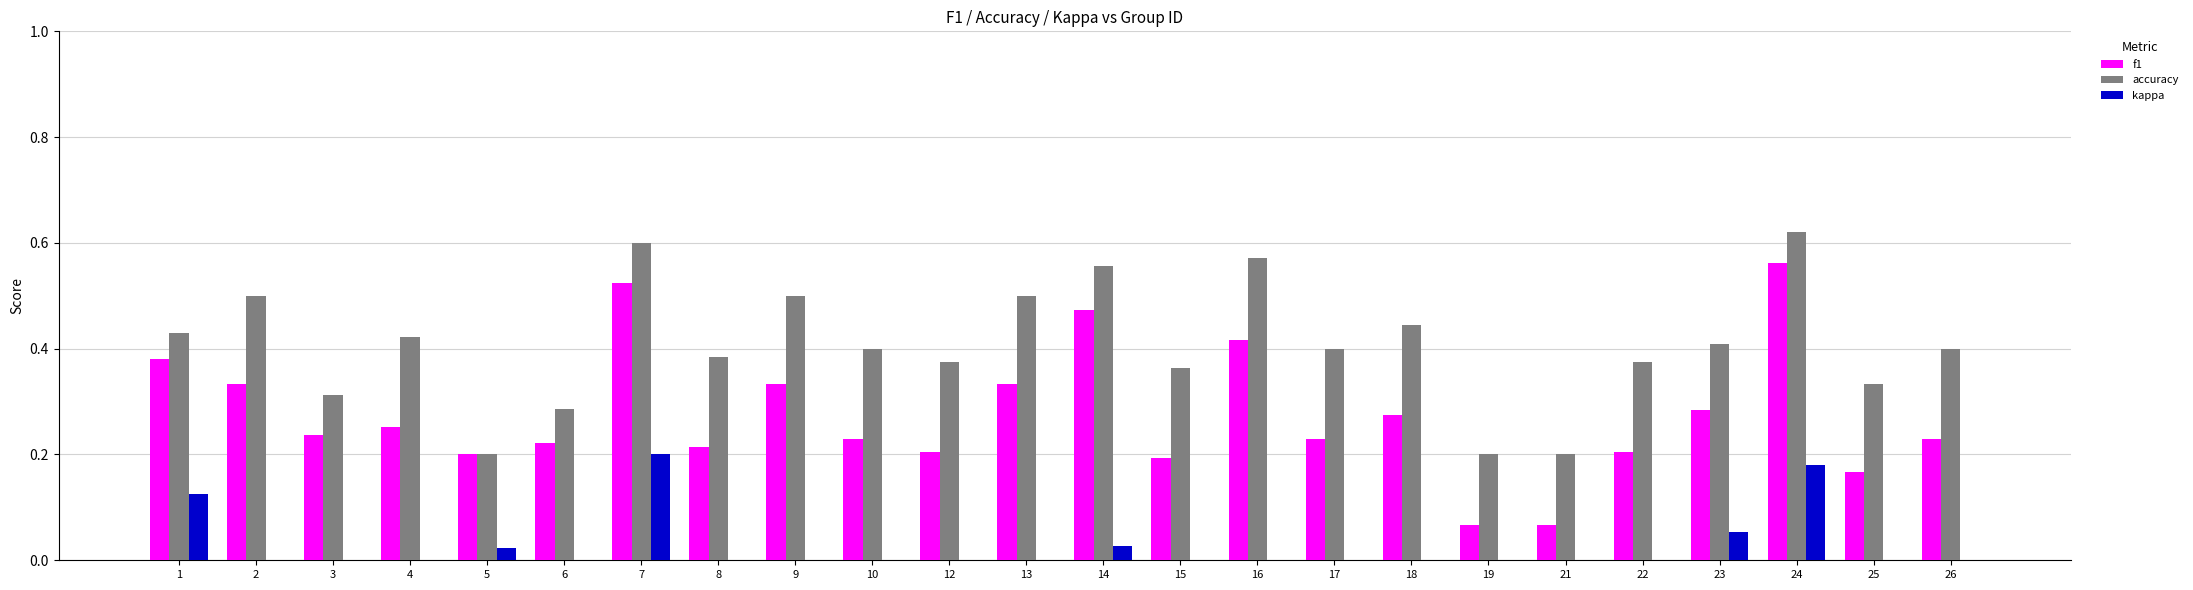

What is the difference between the maximum and minimum values in the accuracy series?

0.4